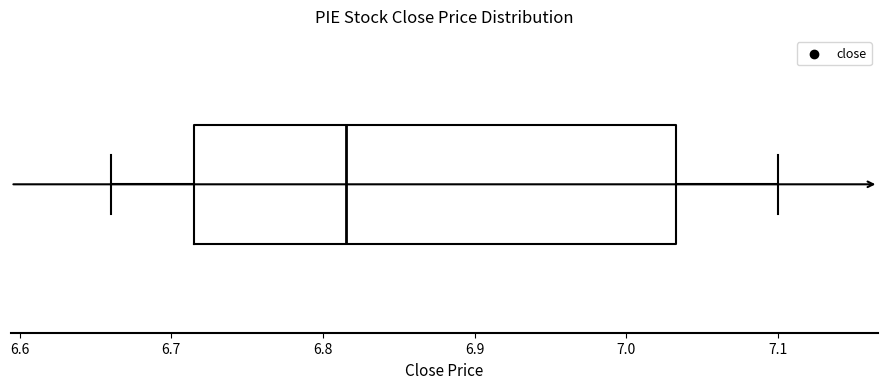

Transcribe this box plot: give where the median line is, the range the box spans, and where the two whiskers end, as read against the x-axis. The values are not printed on the chart, so give them approximately, as read against the axis.

median 6.82, box 6.72 to 7.03, whiskers 6.66 to 7.10